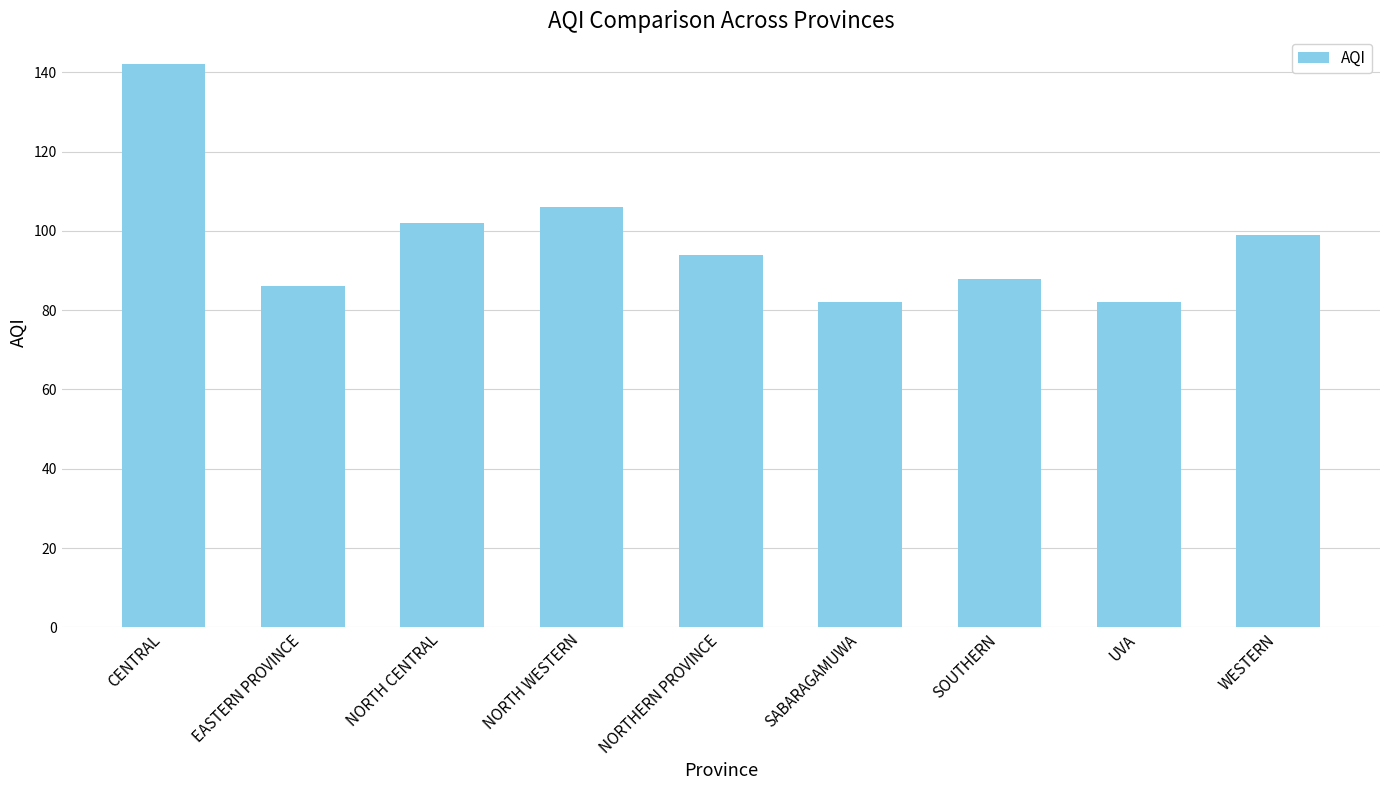

What is the smallest value displayed?

82